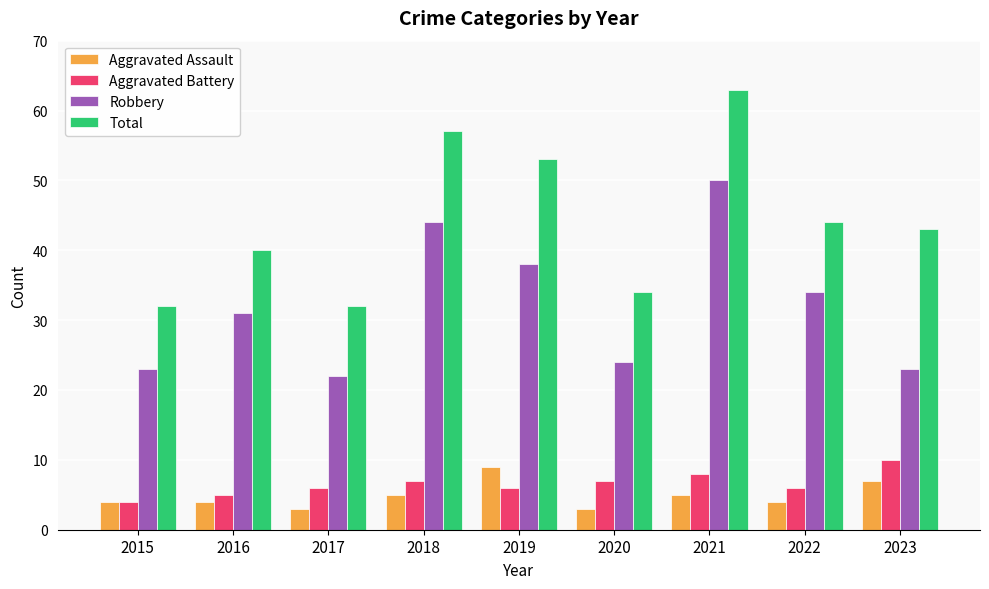

What is the difference between the second highest and minimum values in the Aggravated Assault series?

4